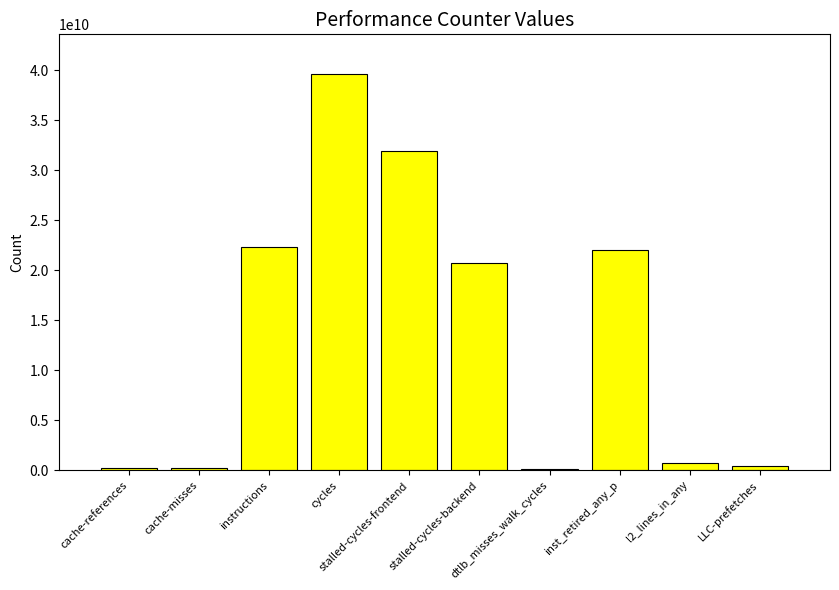

At which label does the data first exceed 20769635636?

instructions